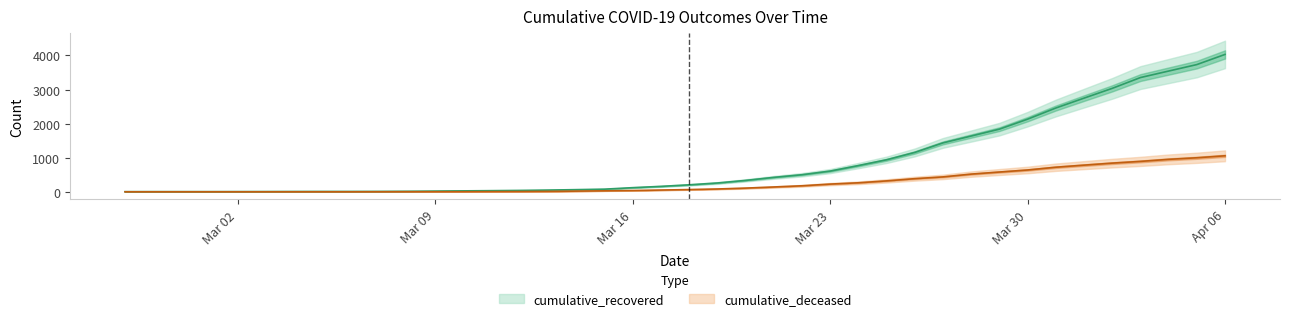

What is the label of the 31st point from the left?

2020-03-28